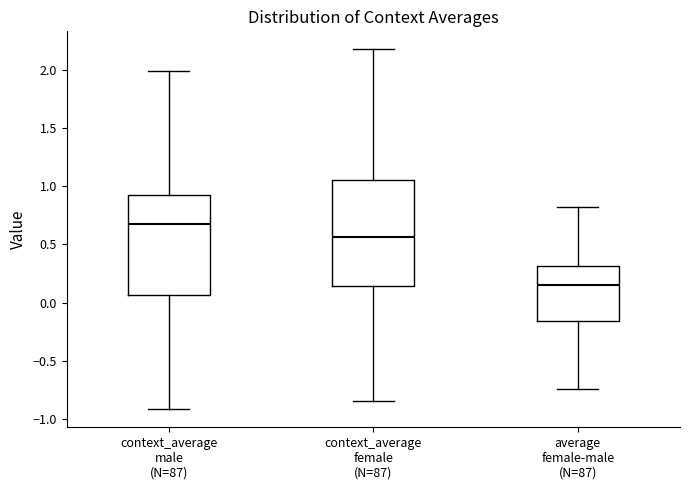

Which box's median line is the highest?

context_average male (N=87)